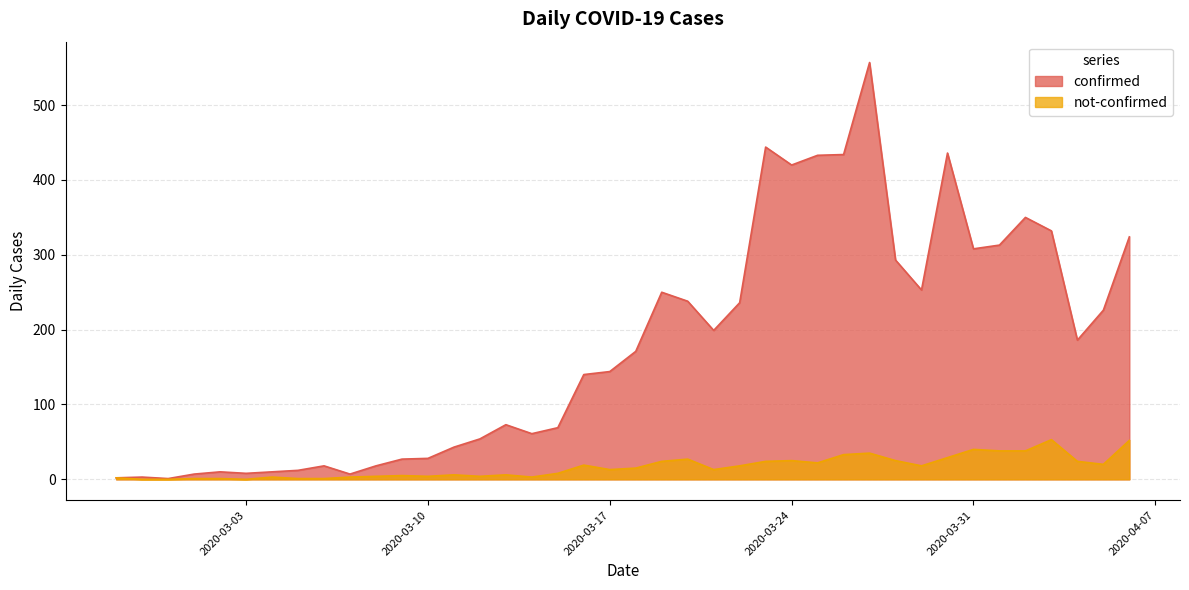

At which category is the sum across all series the highest?

2020-03-27